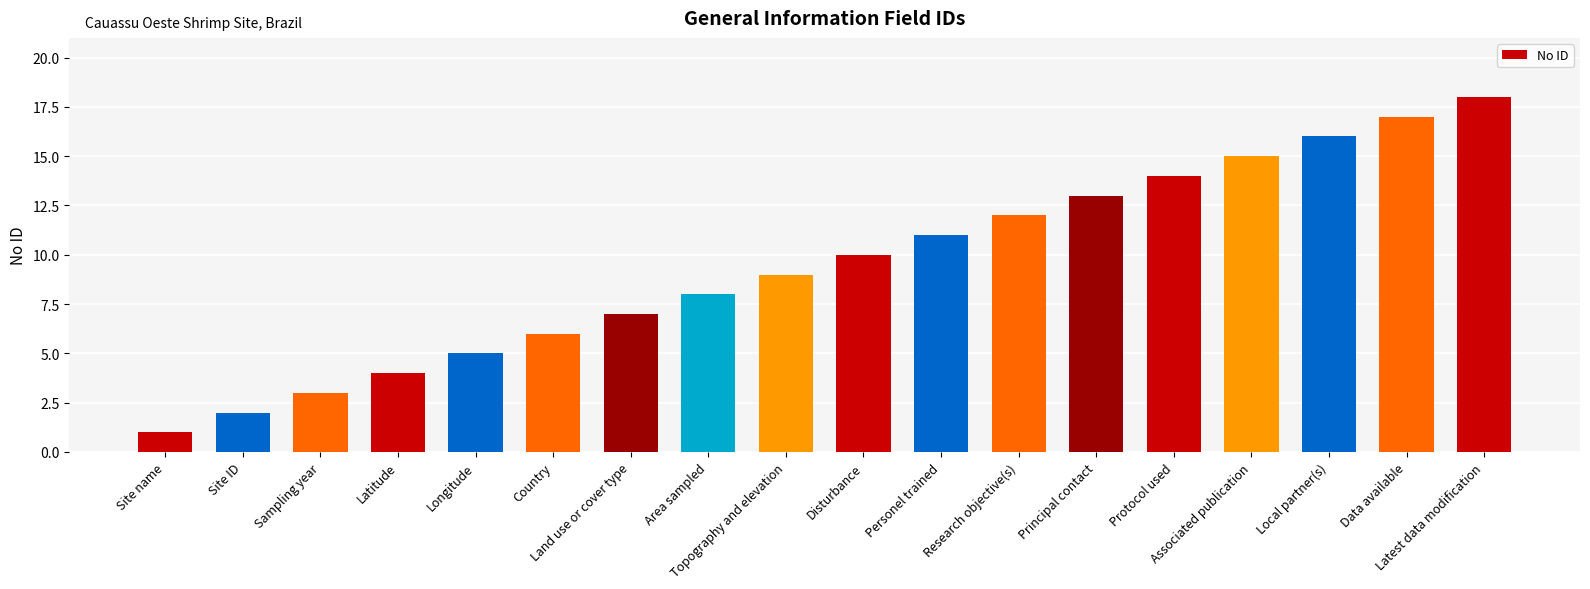

How many categories are shown in the chart?

18